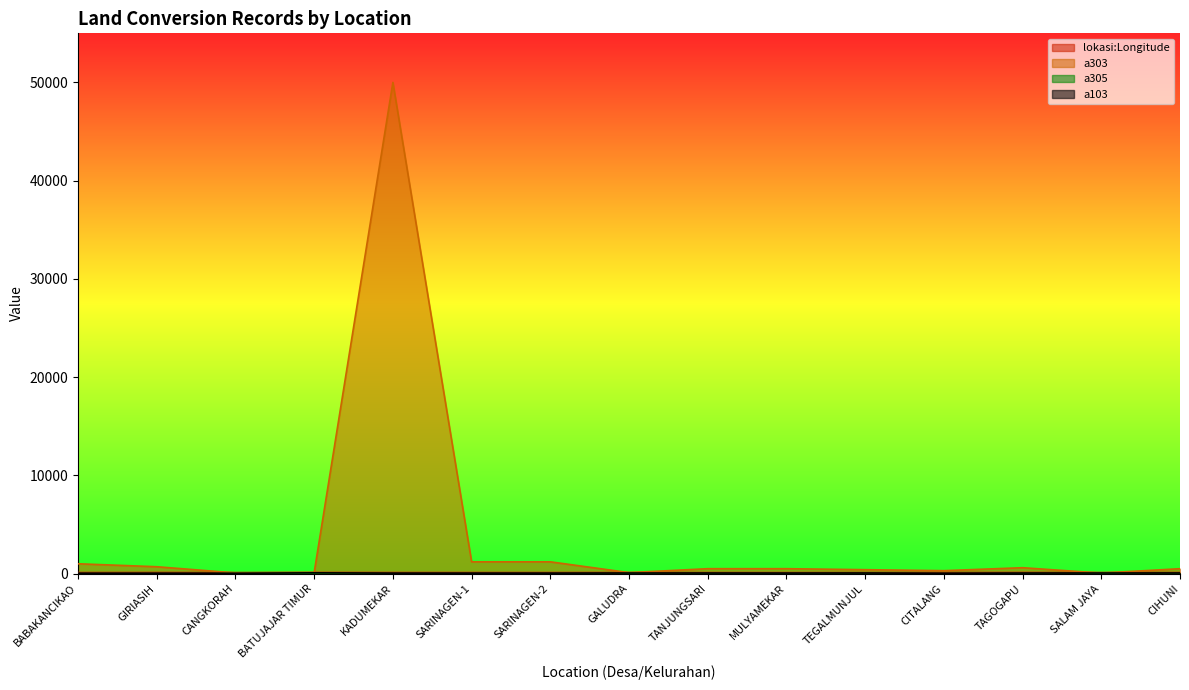

True or false: a303 has more than 1 interior local peaks.

True